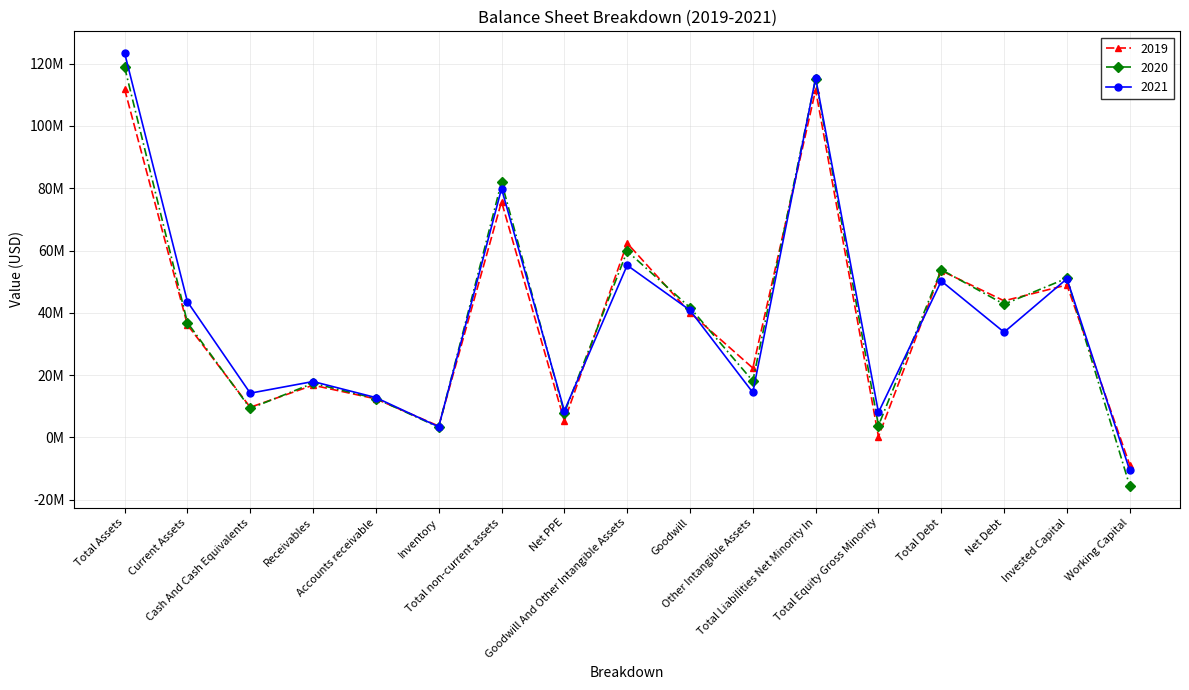

How many intersections are there between 2020 and 2019?

11